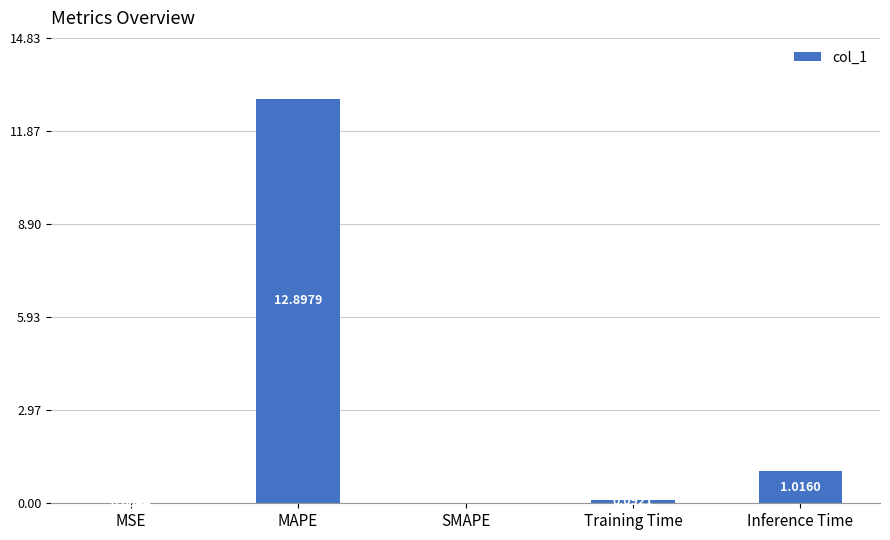

Is it true that the value at Inference Time is 0.5?

False